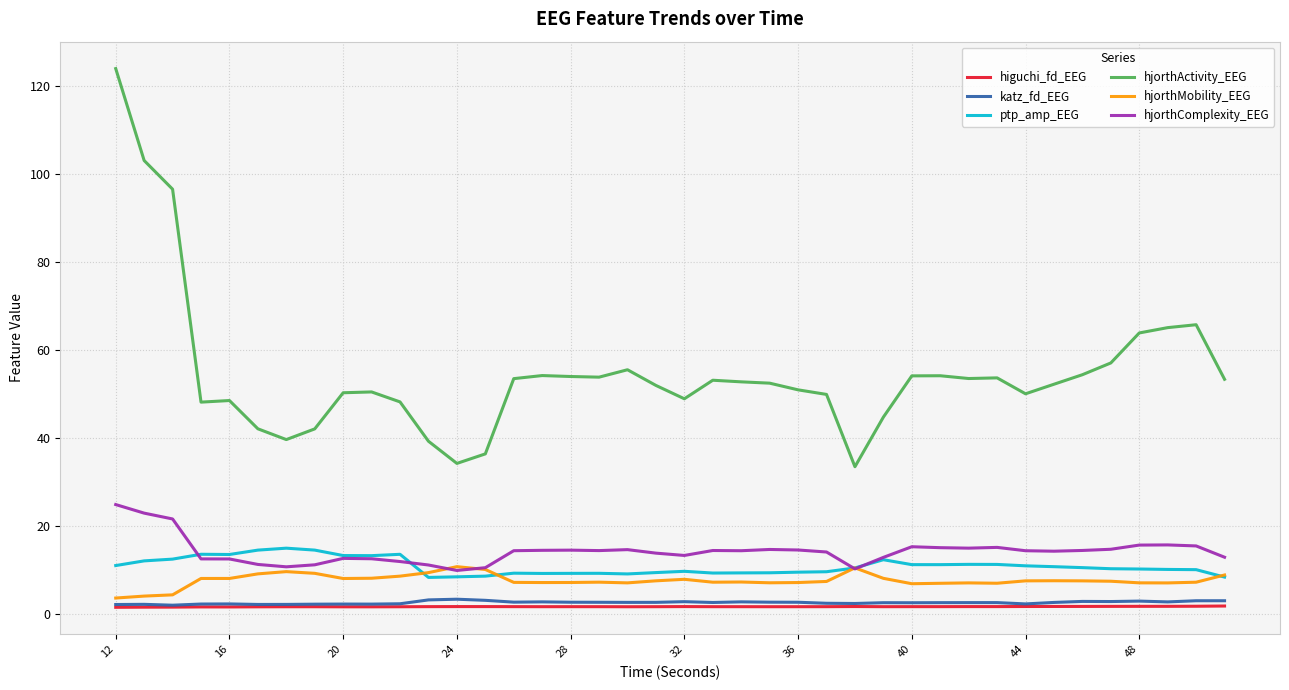

What is the minimum value for higuchi_fd_EEG?

1.5